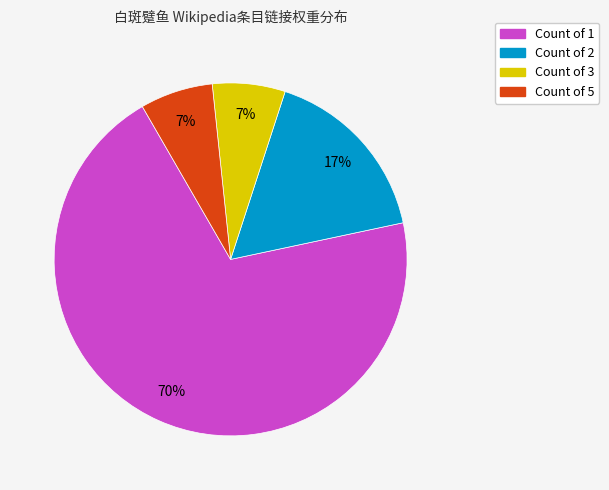

To the nearest percent, what is the average slice percentage?

25%